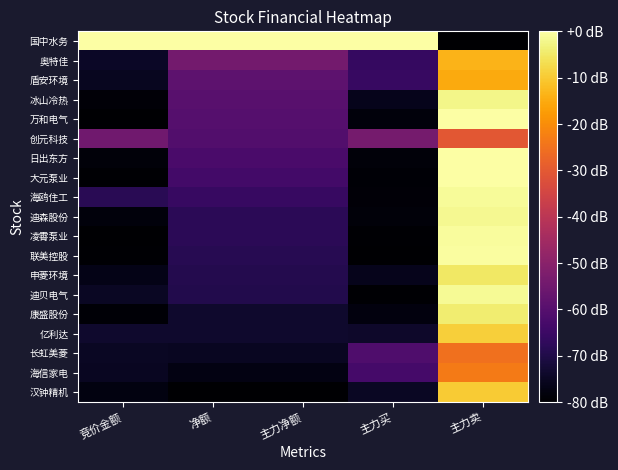

Reading right to left, extract all data points from this chart.

国中水务: 主力卖=-80.0	主力买=0.0	主力净额=0.0	净额=0.0	竞价金额=0.0
奥特佳: 主力卖=-13.6	主力买=-66.0	主力净额=-54.2	净额=-54.2	竞价金额=-74.4
盾安环境: 主力卖=-15.3	主力买=-65.7	主力净额=-58.7	净额=-58.7	竞价金额=-75.6
冰山冷热: 主力卖=-2.5	主力买=-76.2	主力净额=-59.5	净额=-59.5	竞价金额=-78.8
万和电气: 主力卖=-0.2	主力买=-78.3	主力净额=-60.2	净额=-60.2	竞价金额=-80.0
创元科技: 主力卖=-30.3	主力买=-53.9	主力净额=-60.8	净额=-60.8	竞价金额=-54.8
日出东方: 主力卖=-0.3	主力买=-78.7	主力净额=-62.3	净额=-62.3	竞价金额=-78.7
大元泵业: 主力卖=0.0	主力买=-79.2	主力净额=-63.6	净额=-63.6	竞价金额=-79.4
海鸥住工: 主力卖=-1.0	主力买=-78.8	主力净额=-65.7	净额=-65.7	竞价金额=-68.4
迪森股份: 主力卖=-1.8	主力买=-78.6	主力净额=-67.9	净额=-67.9	竞价金额=-78.2
凌霄泵业: 主力卖=-0.8	主力买=-79.4	主力净额=-68.0	净额=-68.0	竞价金额=-80.0
联美控股: 主力卖=-0.3	主力买=-80.0	主力净额=-68.5	净额=-68.5	竞价金额=-79.6
申菱环境: 主力卖=-5.3	主力买=-76.1	主力净额=-69.1	净额=-69.1	竞价金额=-76.6
迪贝电气: 主力卖=-1.3	主力买=-79.4	主力净额=-69.4	净额=-69.4	竞价金额=-74.9
康盛股份: 主力卖=-4.2	主力买=-78.0	主力净额=-73.7	净额=-73.7	竞价金额=-79.1
亿利达: 主力卖=-9.1	主力买=-74.0	主力净额=-73.7	净额=-73.7	竞价金额=-73.6
长虹美菱: 主力卖=-25.1	主力买=-61.3	主力净额=-75.1	净额=-75.1	竞价金额=-74.7
海信家电: 主力卖=-23.2	主力买=-63.3	主力净额=-77.2	净额=-77.2	竞价金额=-75.3
汉钟精机: 主力卖=-9.7	主力买=-74.9	主力净额=-80.0	净额=-80.0	竞价金额=-77.6